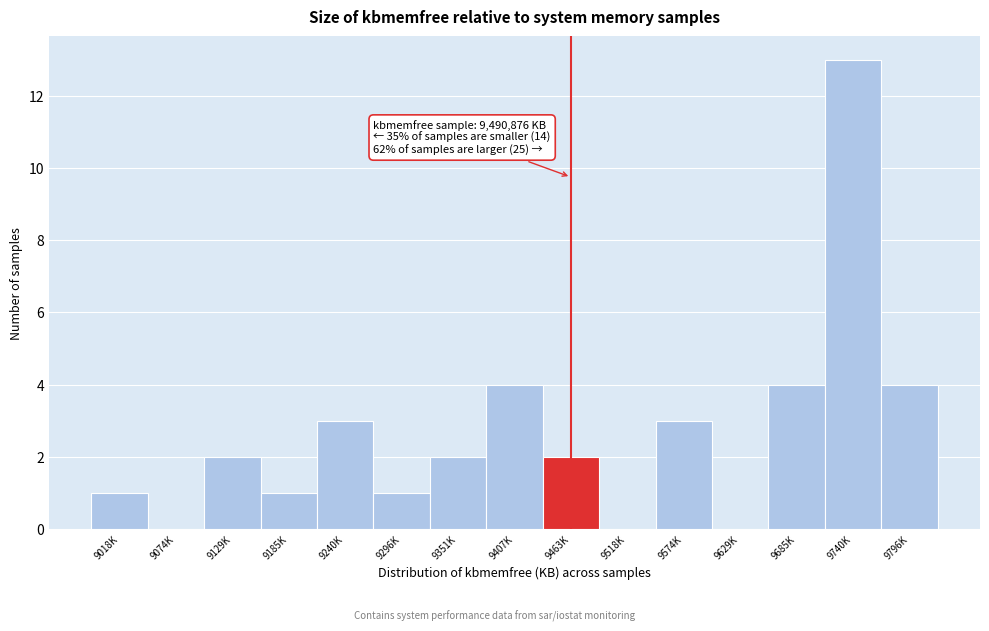

Reading right to left, list all the values displayed in this chart.

9796K=4	9740K=13	9685K=4	9629K=0	9574K=3	9518K=0	9463K=2	9407K=4	9351K=2	9296K=1	9240K=3	9185K=1	9129K=2	9074K=0	9018K=1